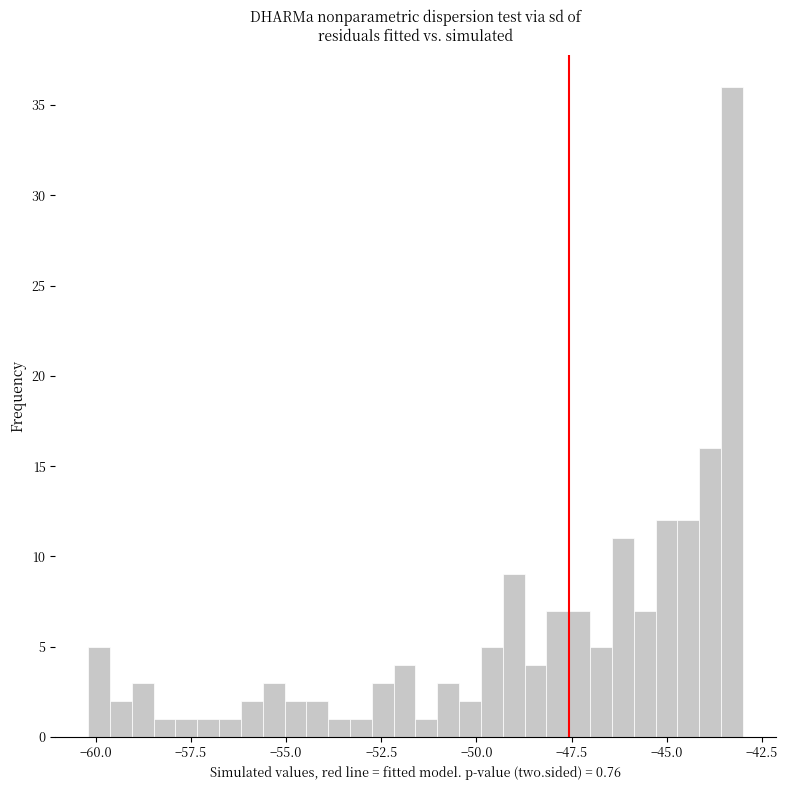

Read against the x-axis, roughly where is the centre of the tallest bar?

-43.5